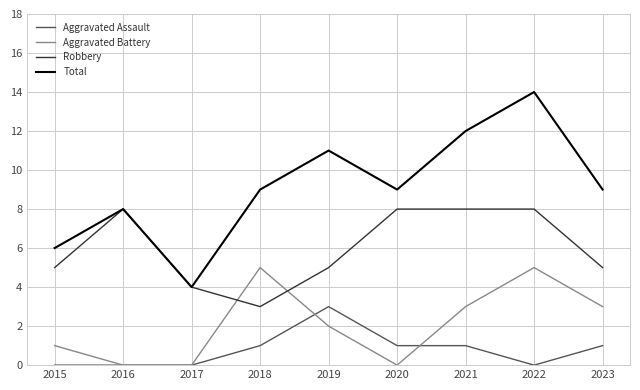

True or false: Total has a value of 9 at 2018.

True